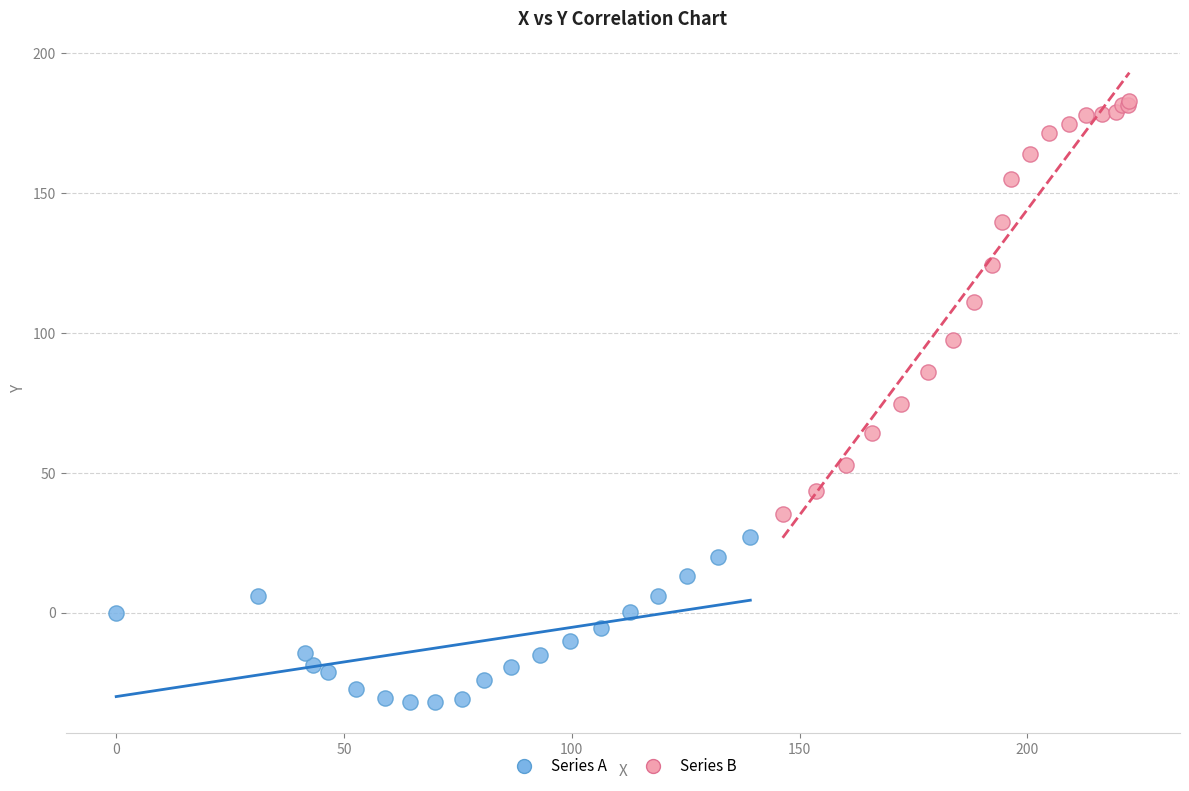

Which series reaches the maximum Y coordinate?

Series B